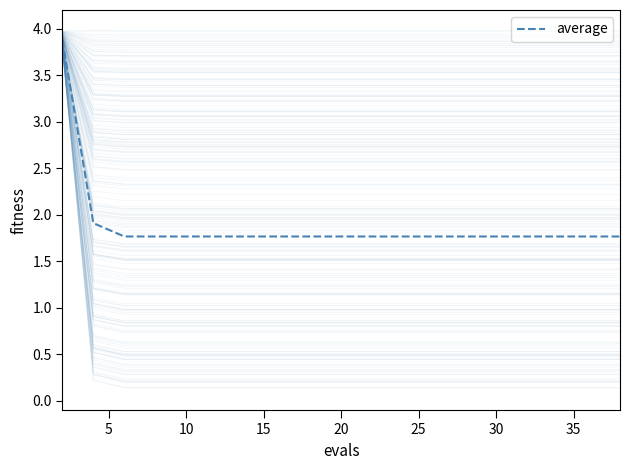

What is the value of the 11th point from the left?

1.8